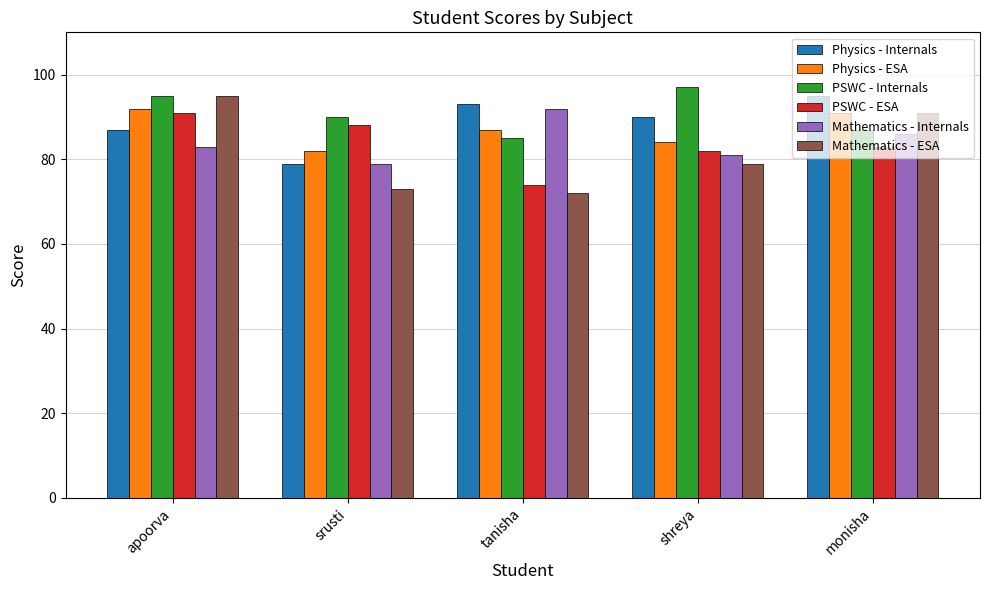

What is the label of the 1st bar from the right?

monisha